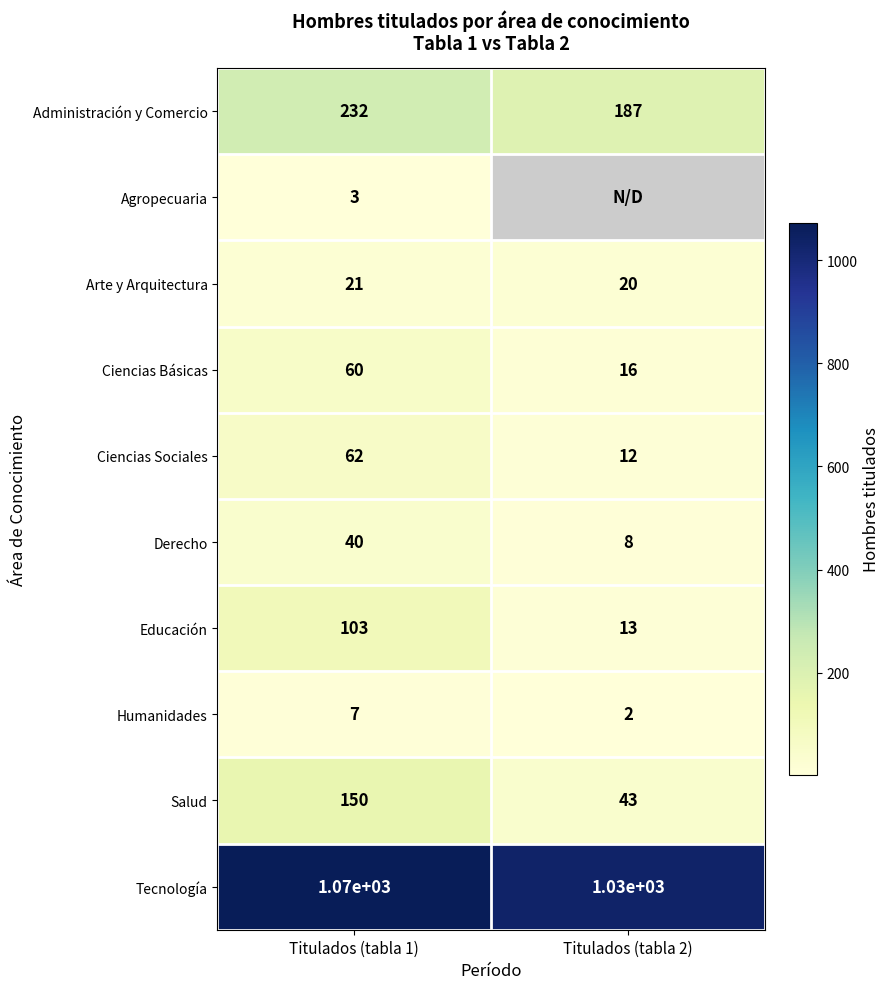

What is the difference between the Derecho values at Titulados (tabla 2) and Titulados (tabla 1)?

32